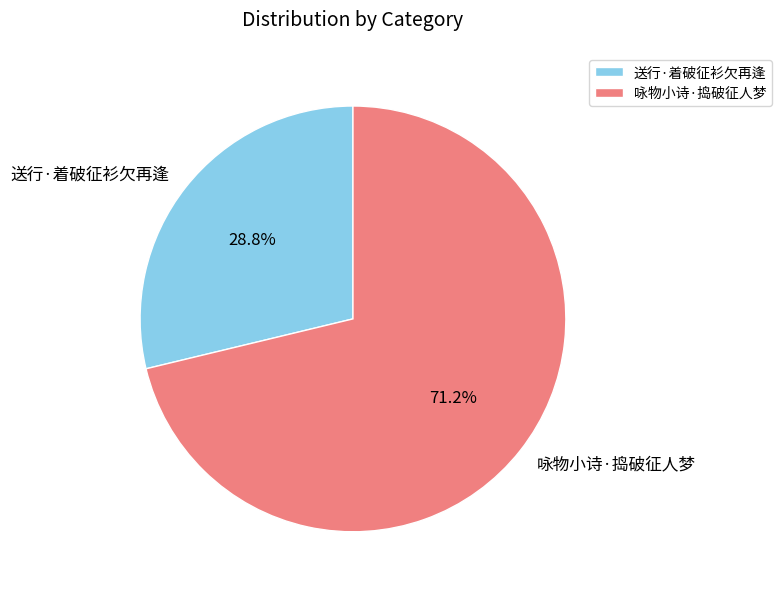

Combined, do 咏物小诗·捣破征人梦 and 送行·着破征衫欠再逢 account for over 50%?

Yes